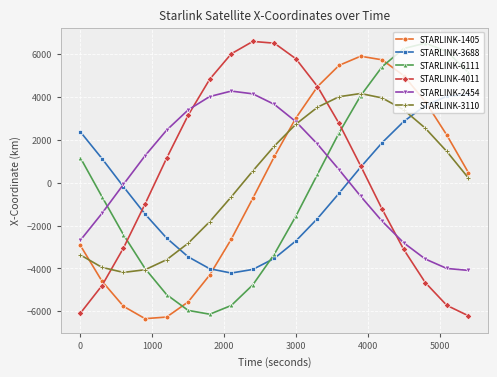

What is the value of the STARLINK-1405 point at the 13th from the left?

5477.3